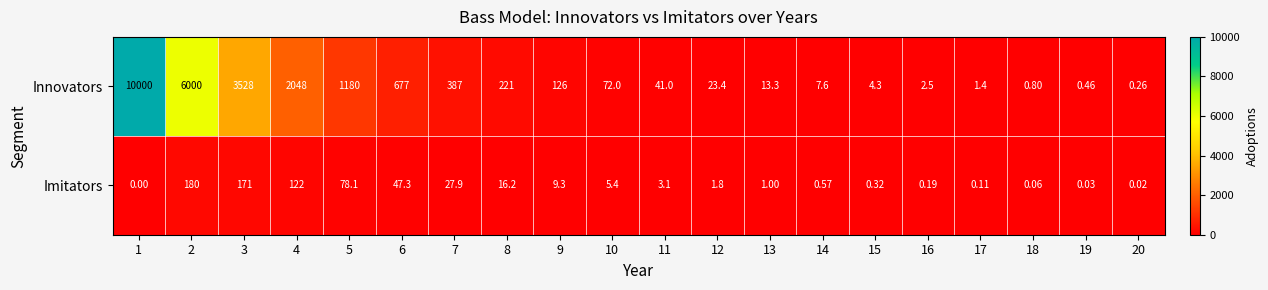

Rank the series by their average value, from lowest to highest.

Imitators, Innovators